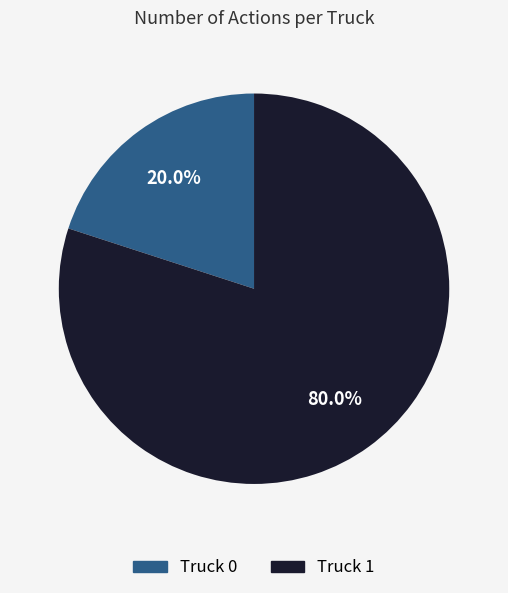

Rank the categories by value from lowest to highest.

Truck 0, Truck 1